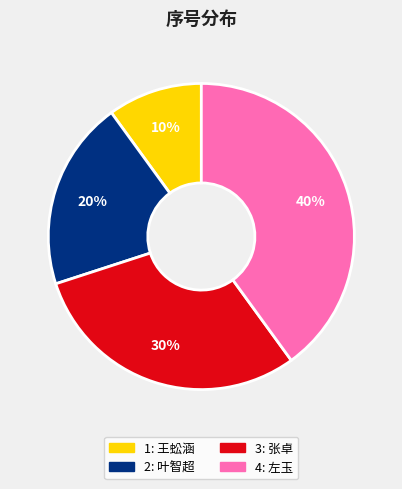

Is the sum of 4 and 3 greater than half?

Yes